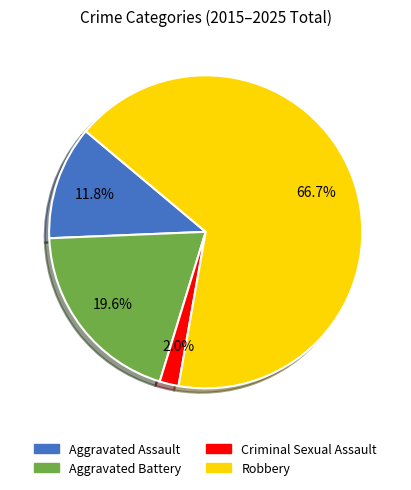

Which category has the smallest portion of the pie?

Criminal Sexual Assault